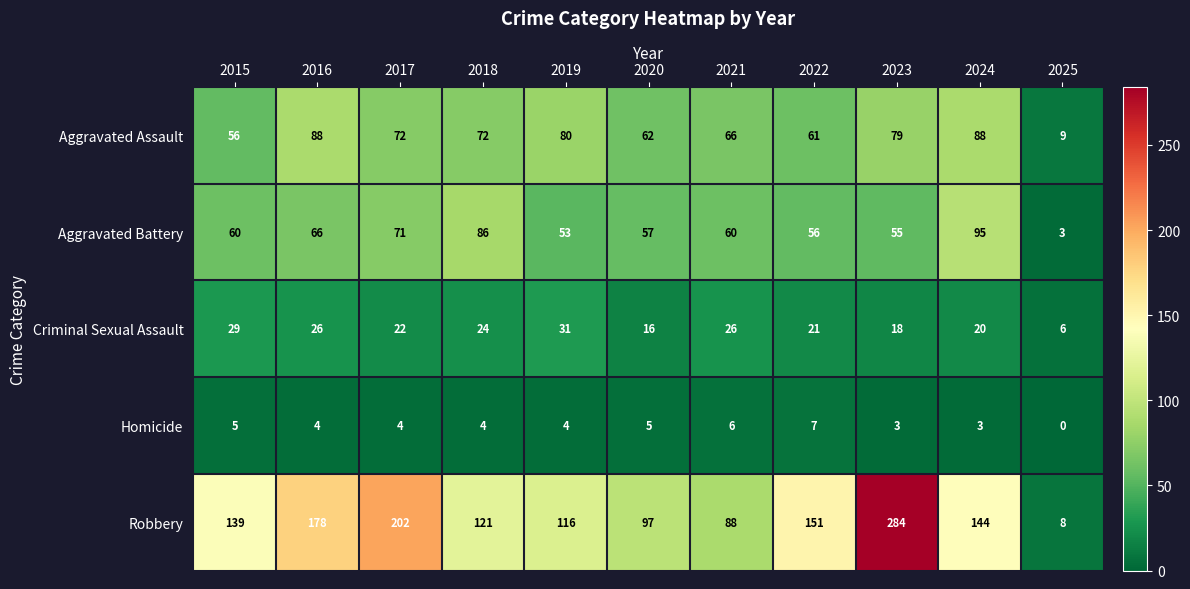

Read the Aggravated Battery value at 2023.

55